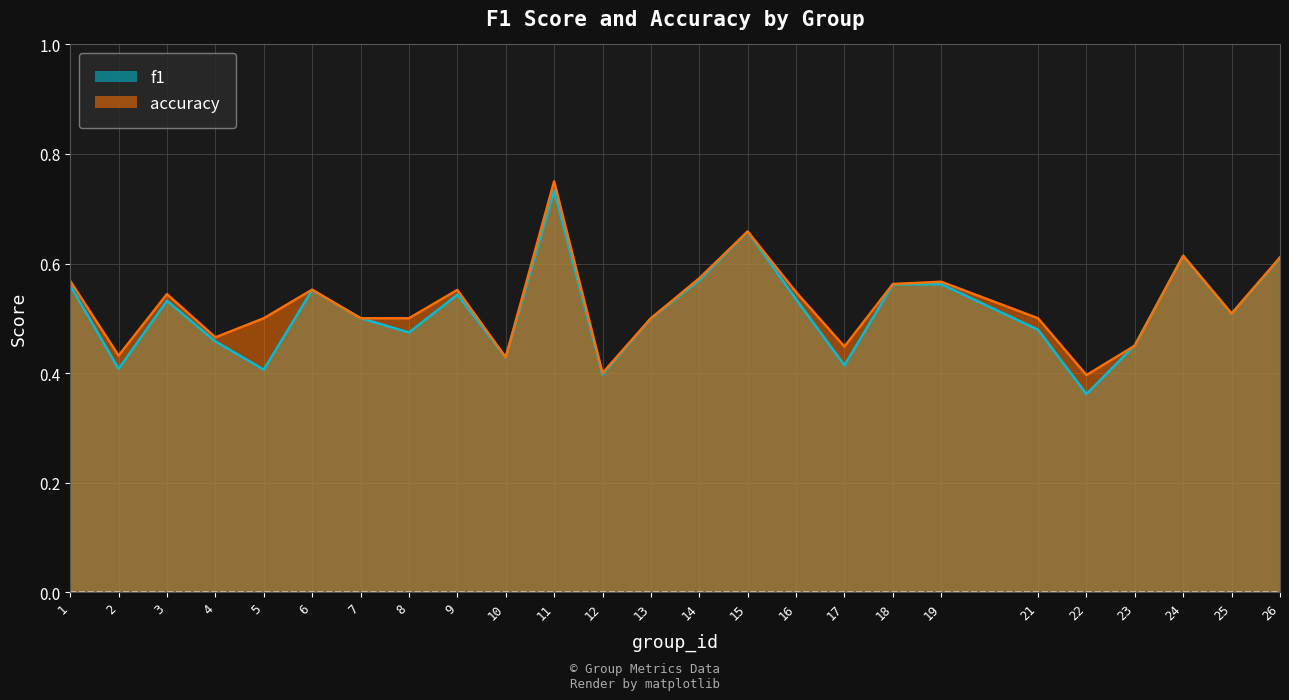

How many lines are shown in the chart?

2